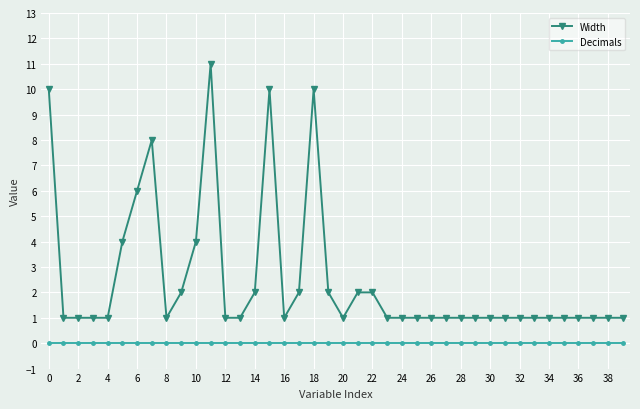

What is the difference between the second highest and minimum values in the Width series?

9